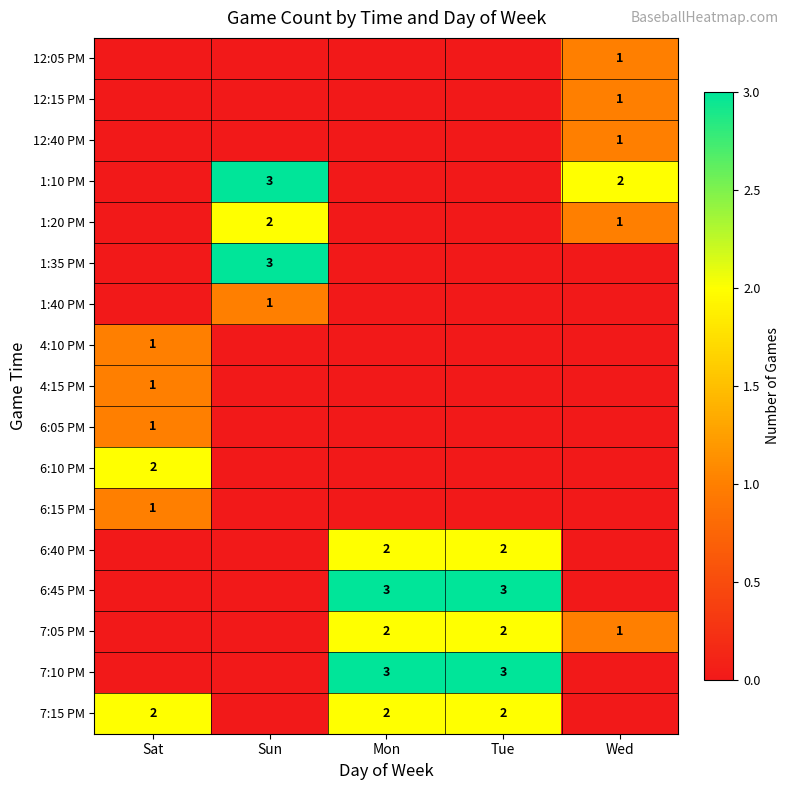

The 12:05 PM series shows 2 at Wed. True or false?

False